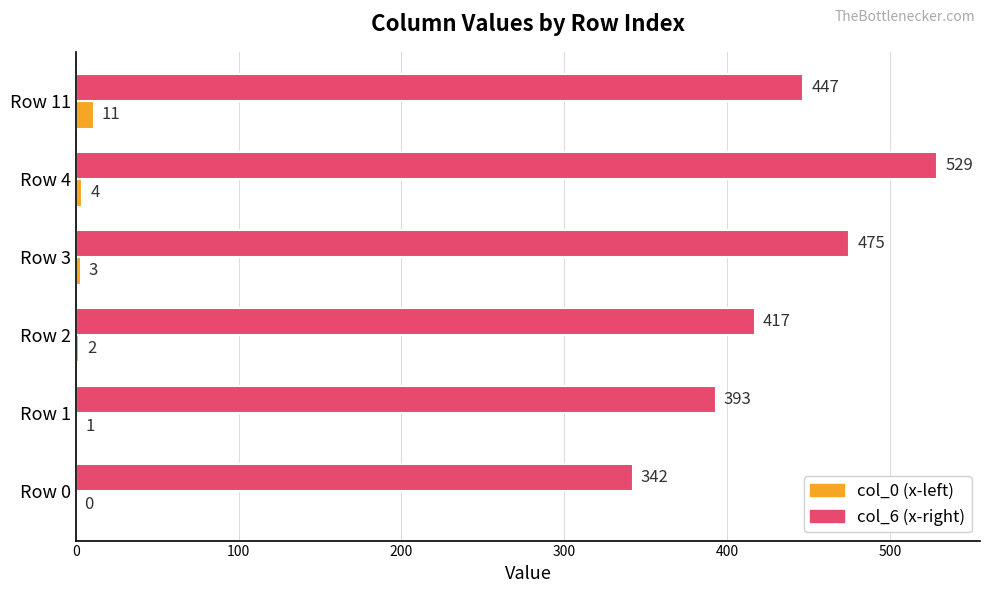

At which label is col_0 (x-left) closest to 5?

Row 4